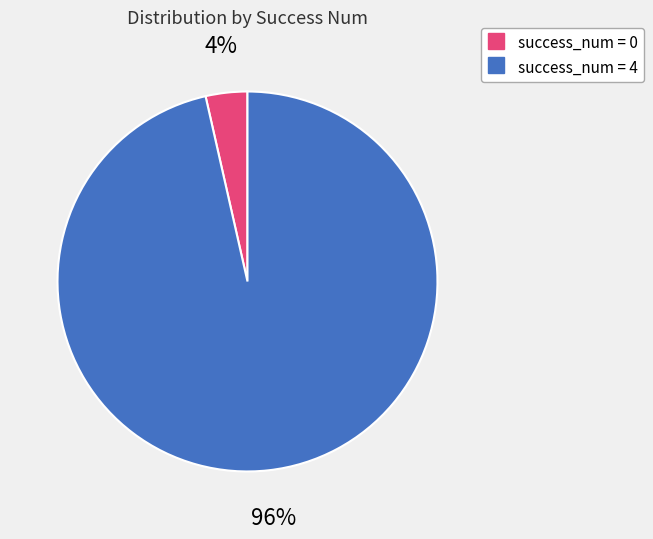

Is there a majority slice in this chart?

Yes